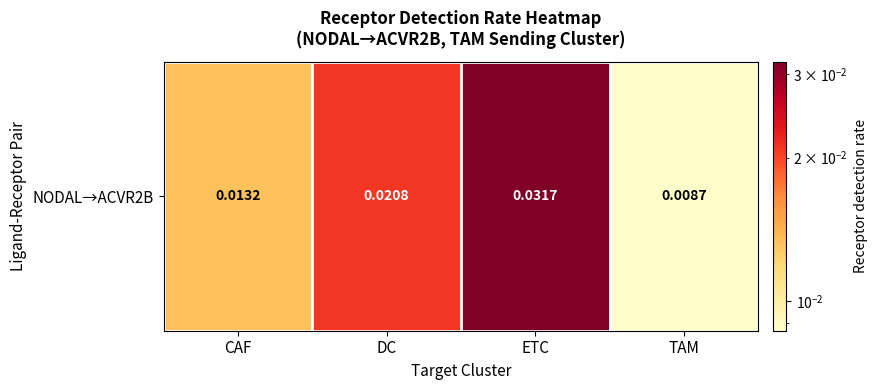

The value at TAM is 0.0. True or false?

True